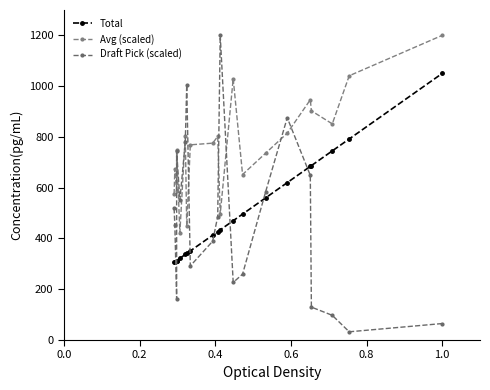

What is the total value across all series at 0.8?

1296.6